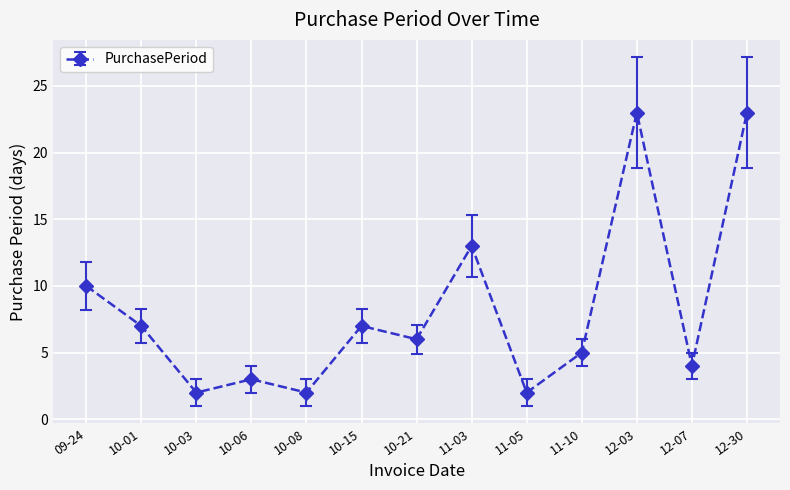

Count the number of data series in this chart.

1